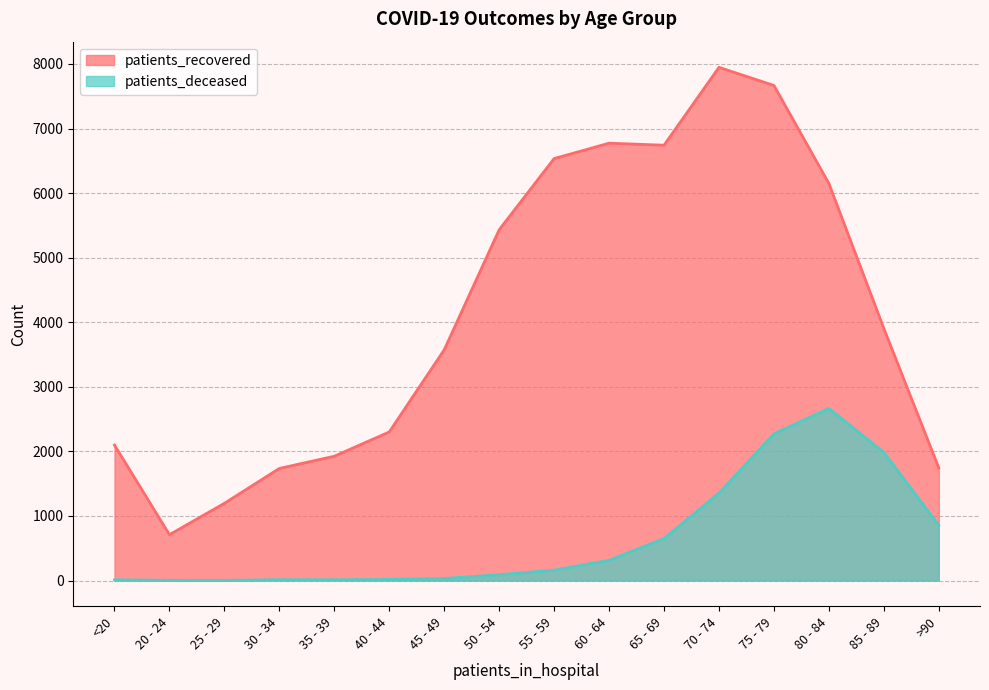

In patients_recovered, how many points are higher than both neighbors (excluding endpoints)?

2